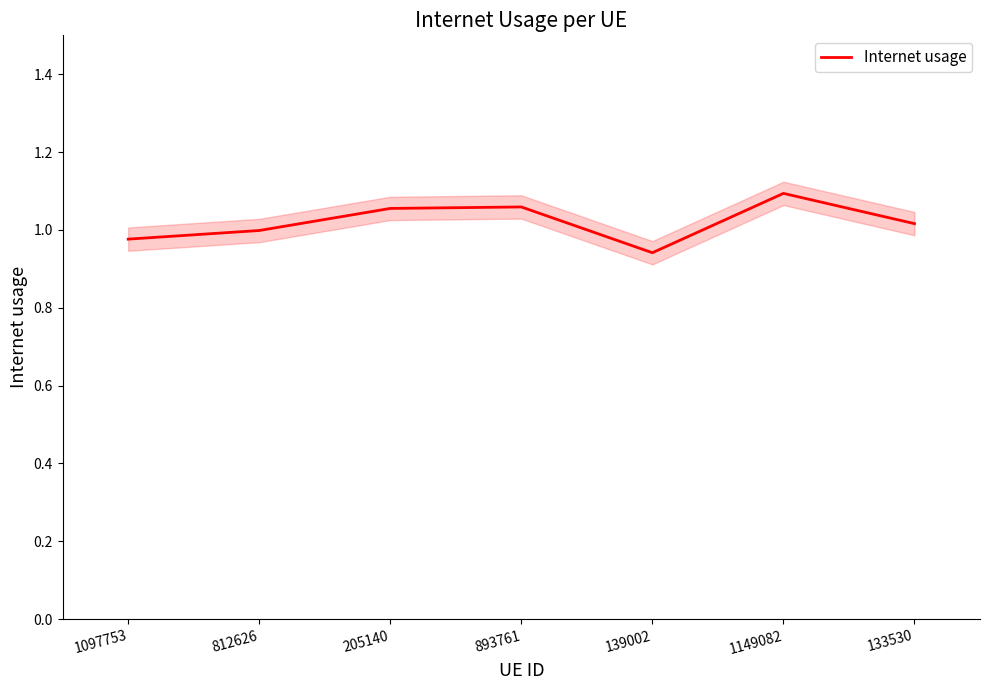

Rank the categories by value from highest to lowest.

1149082, 893761, 205140, 133530, 812626, 1097753, 139002